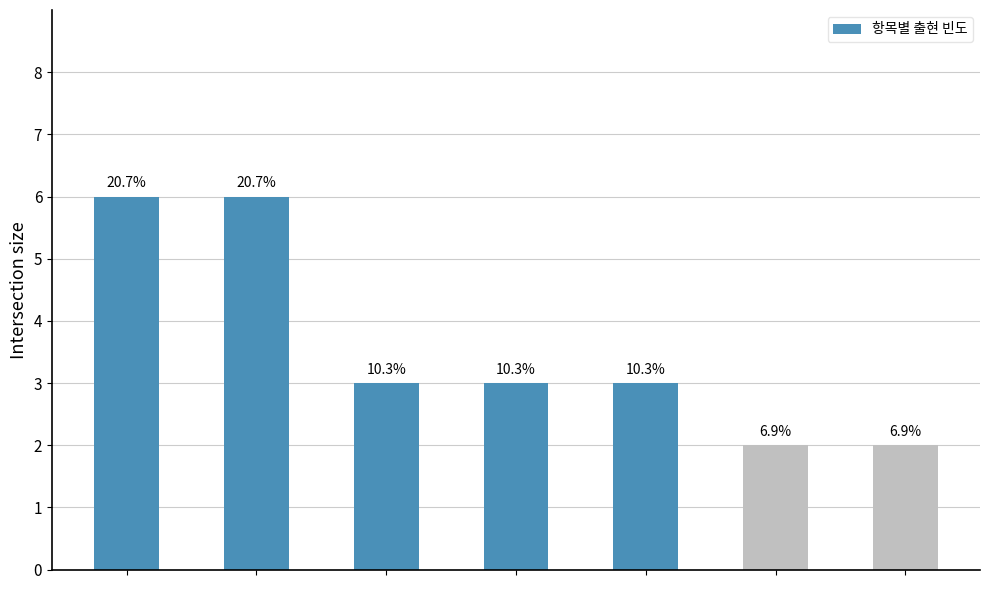

How many bars are there in total?

7